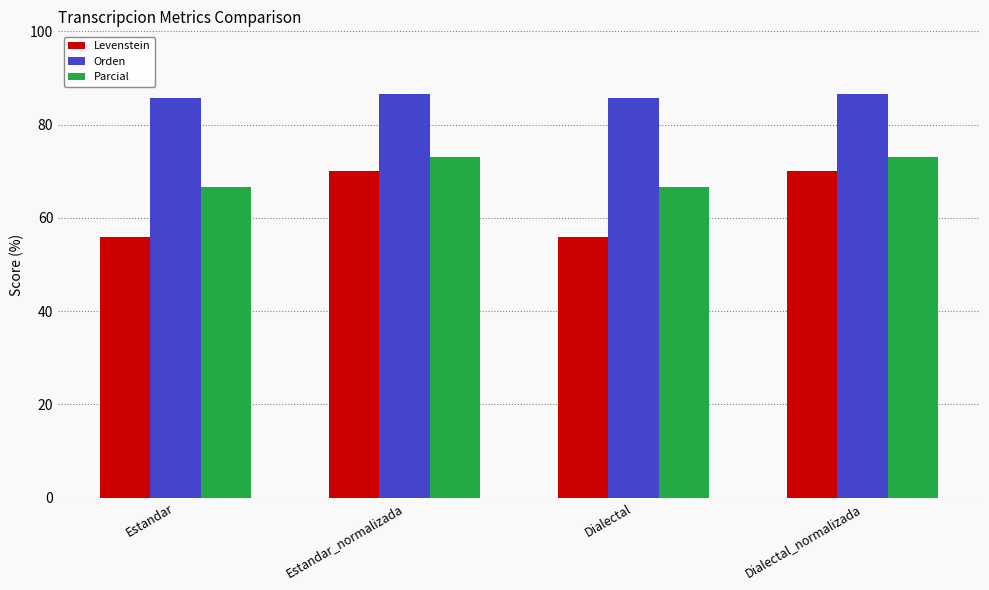

The value of Parcial at Dialectal_normalizada is 73.0. True or false?

True